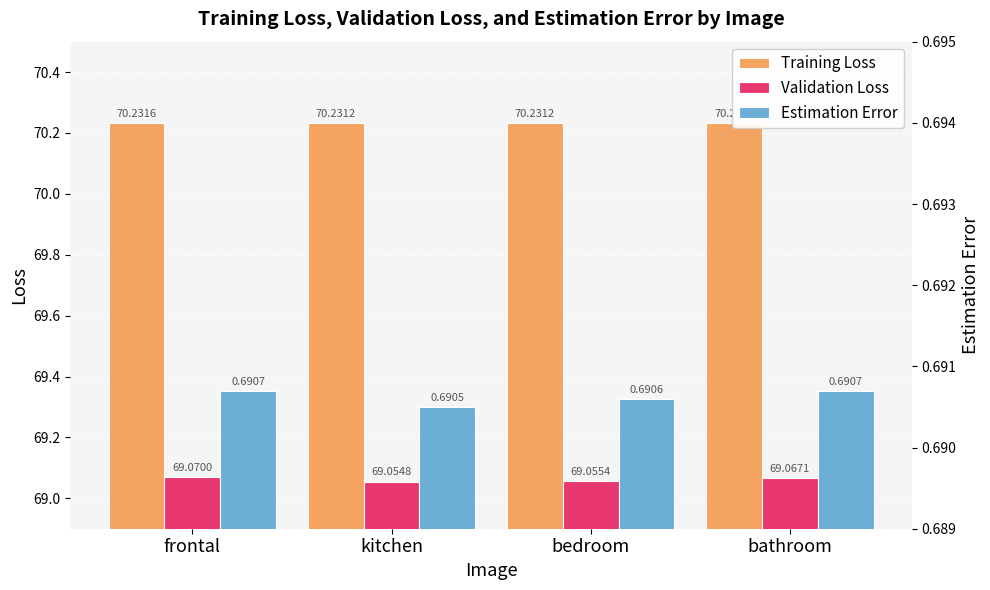

Reading left to right, extract all data points from this chart.

Training Loss: 70.2	70.2	70.2	70.2
Validation Loss: 69.1	69.1	69.1	69.1
Estimation Error: 0.7	0.7	0.7	0.7